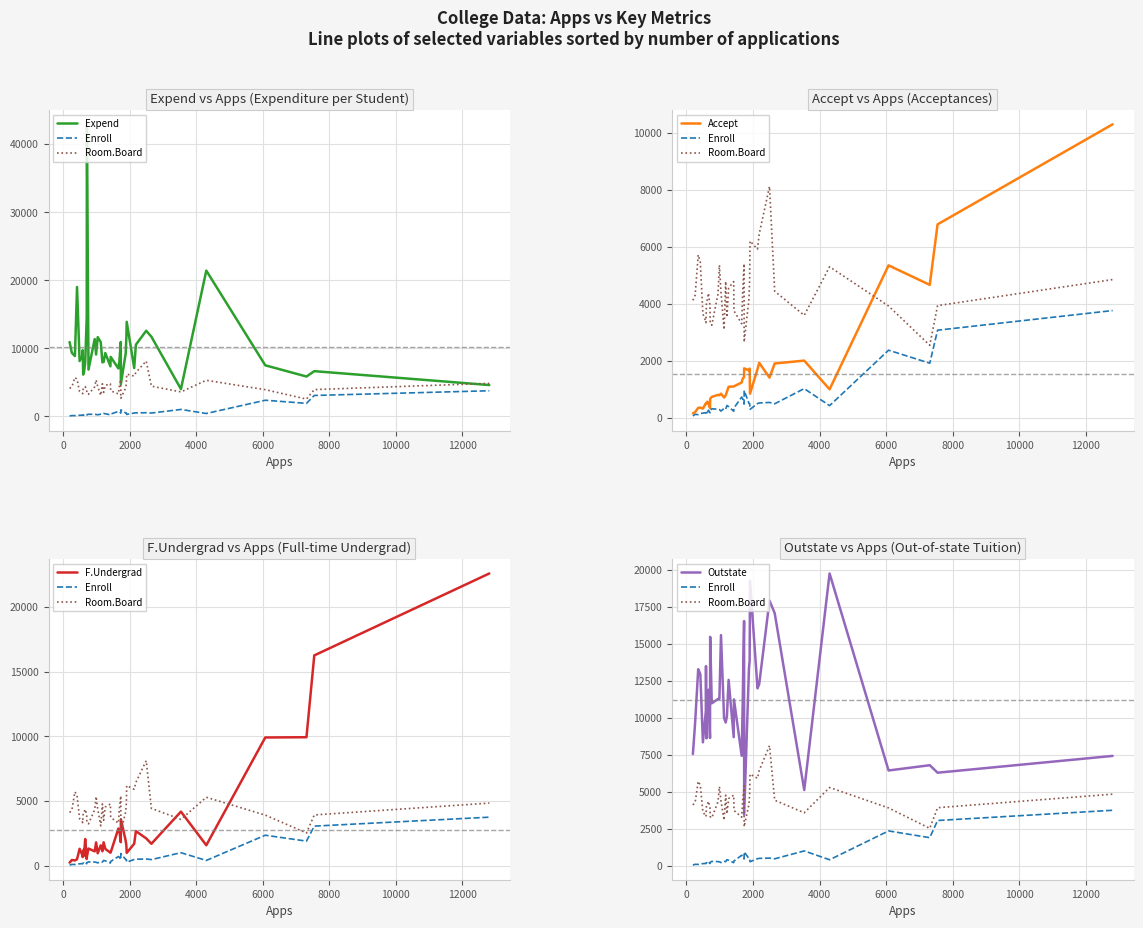

Count the number of categories in the chart.

40